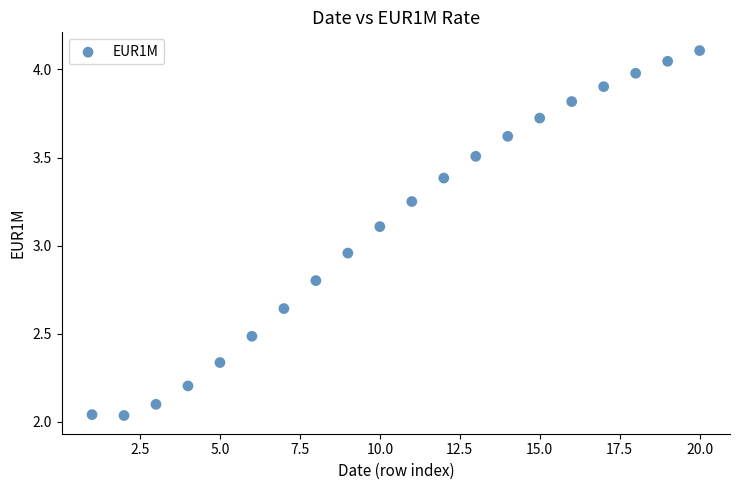

What is the range of X values (max minus min)?

19.0